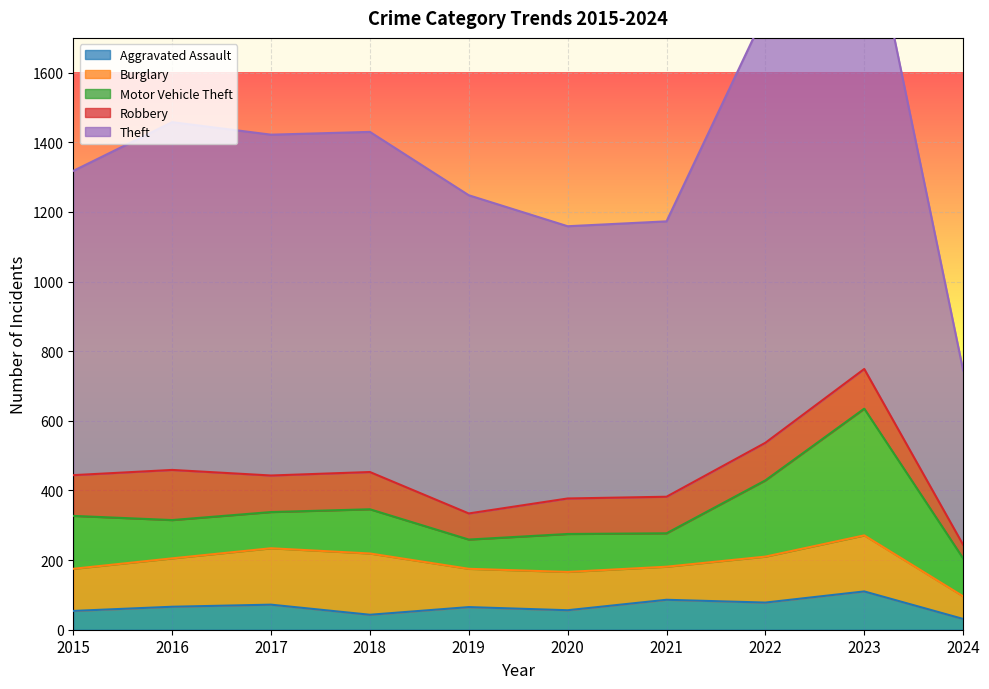

What is the spread (max minus min) of values at 2018?

934